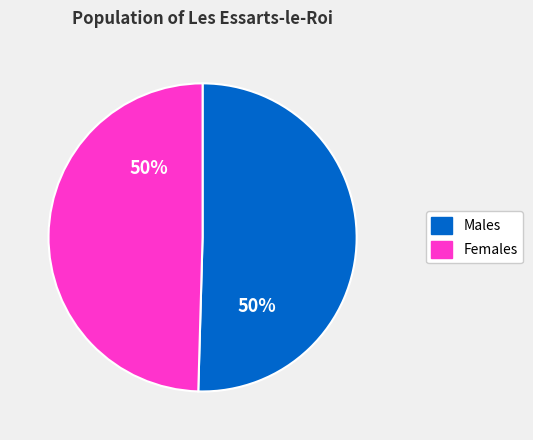

Is the sum of Males and Females greater than half?

Yes